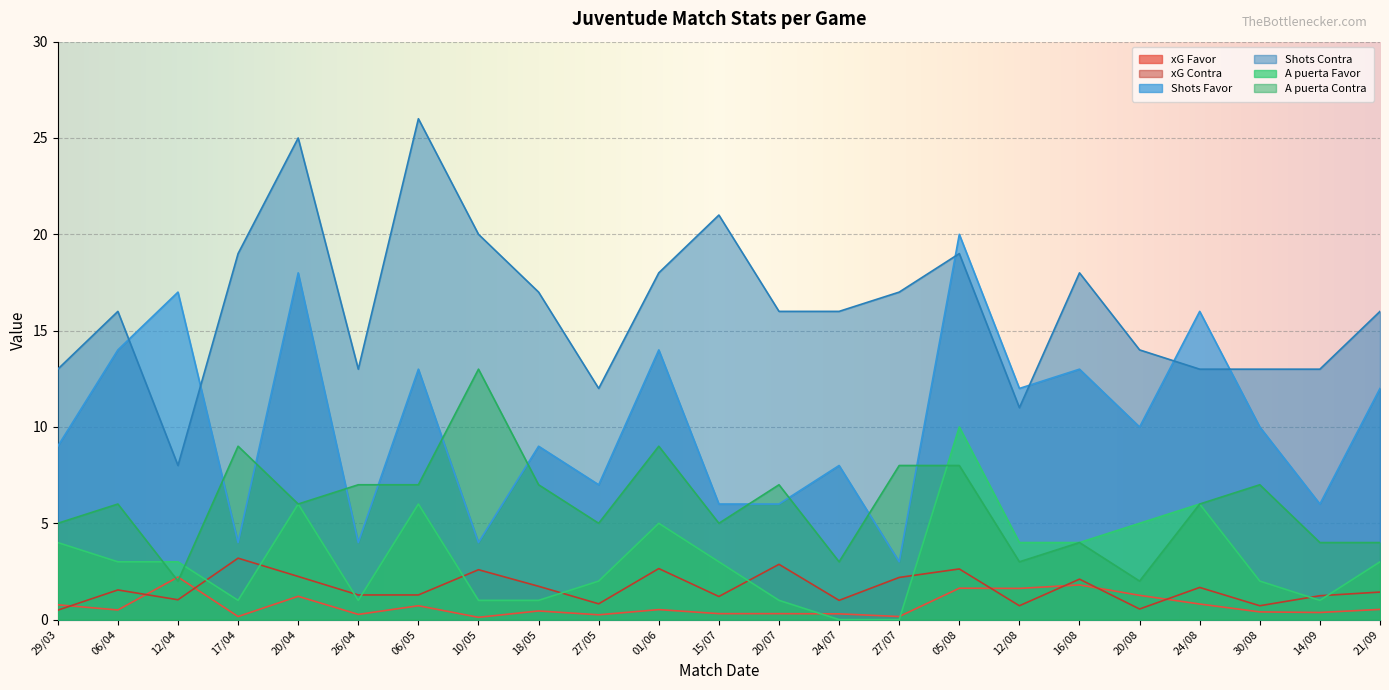

Which has a higher value, 29/03 or 12/04?

12/04